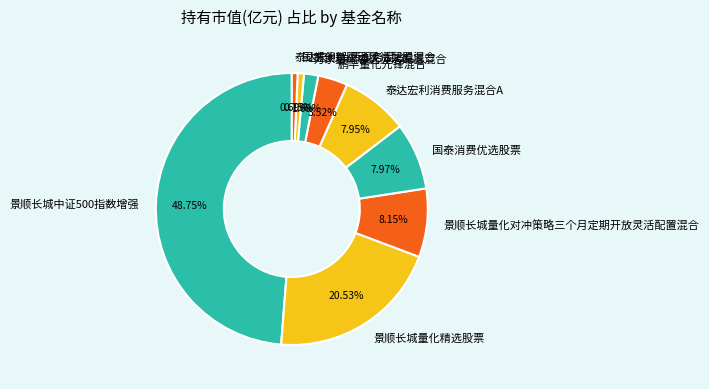

Combined, what portion of the pie is 泰达宏利消费服务混合A and 万家量化睿选灵活配置混合?

9.6%